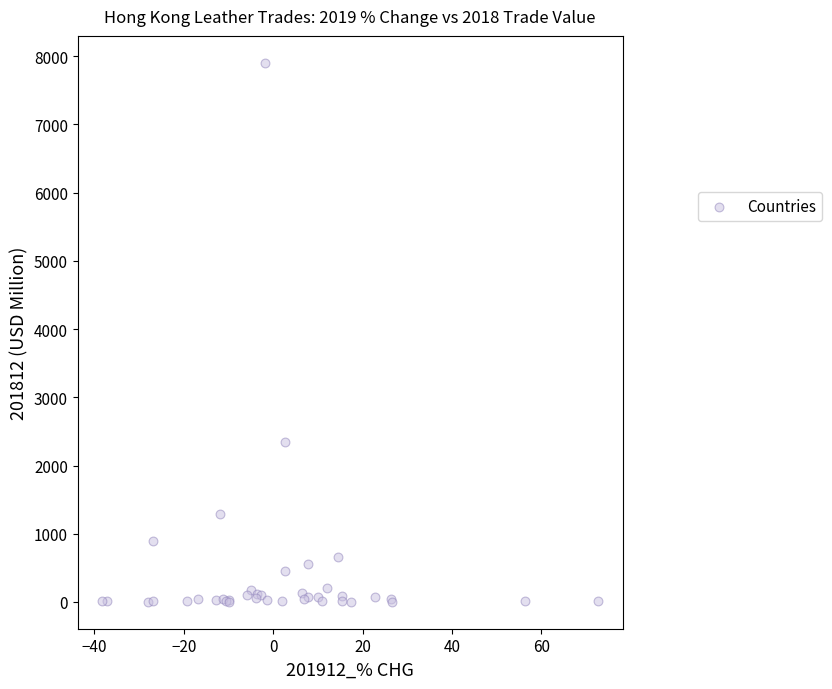

What Y value in the scatter plot is closest to 3952?

2340.0